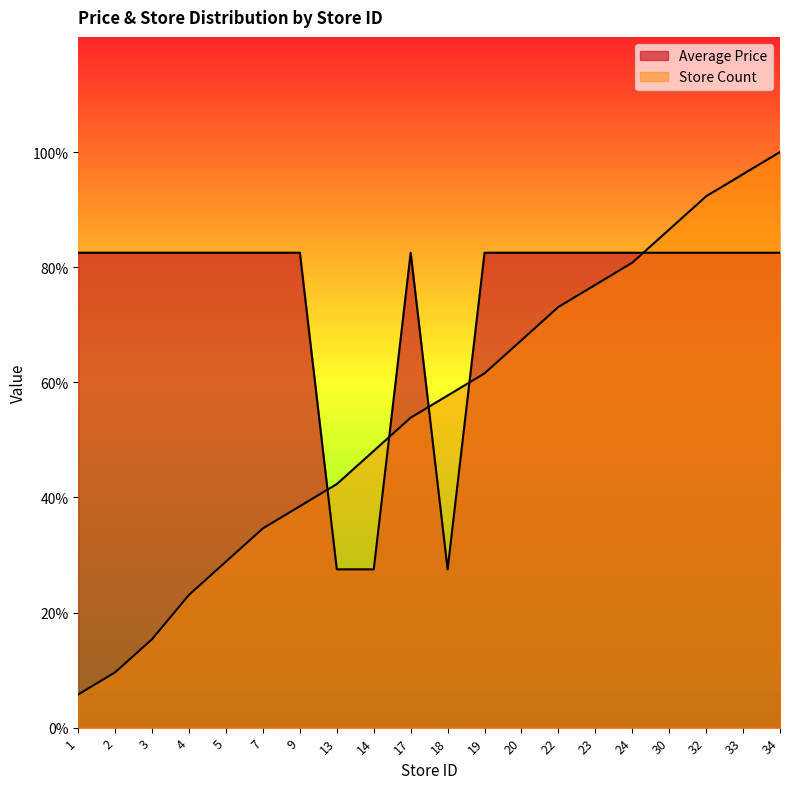

Does the chart display data point markers on the line(s)?

No